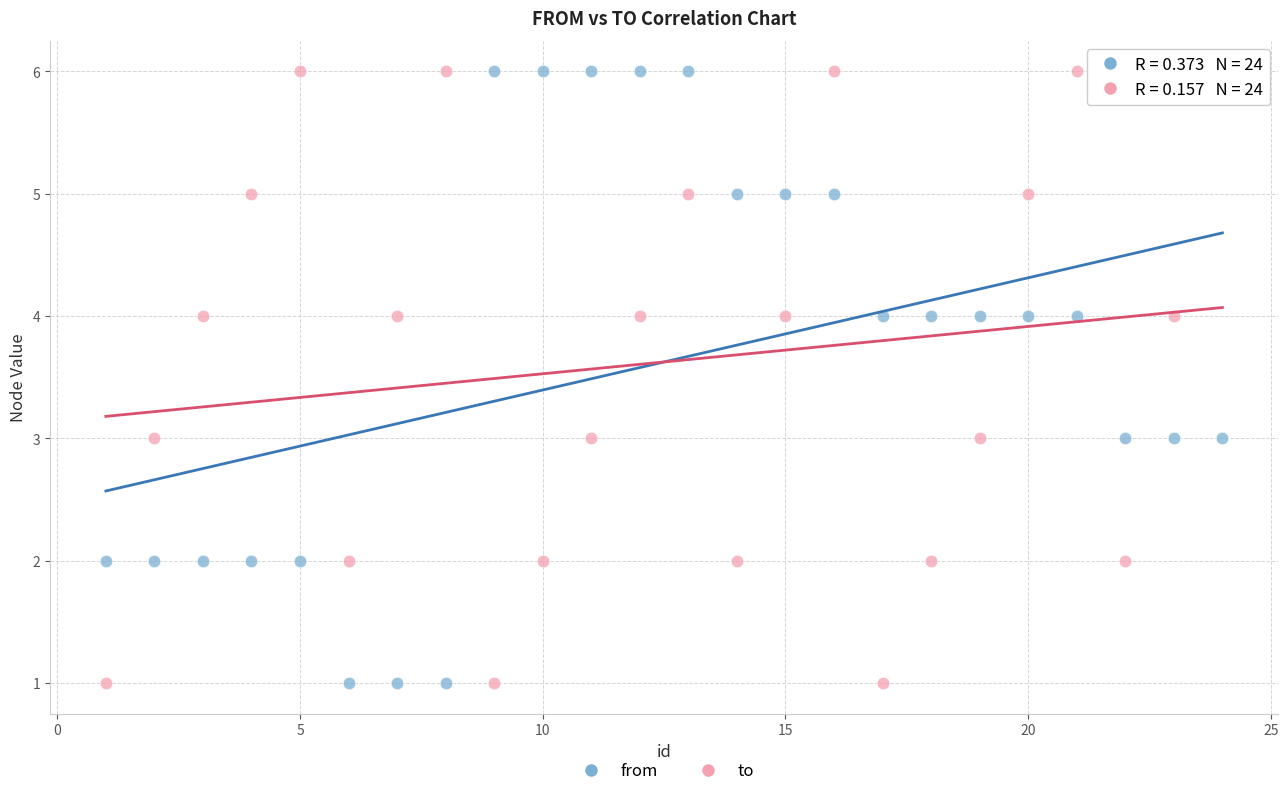

What is the X range (max minus min) for the scatter plot?

23